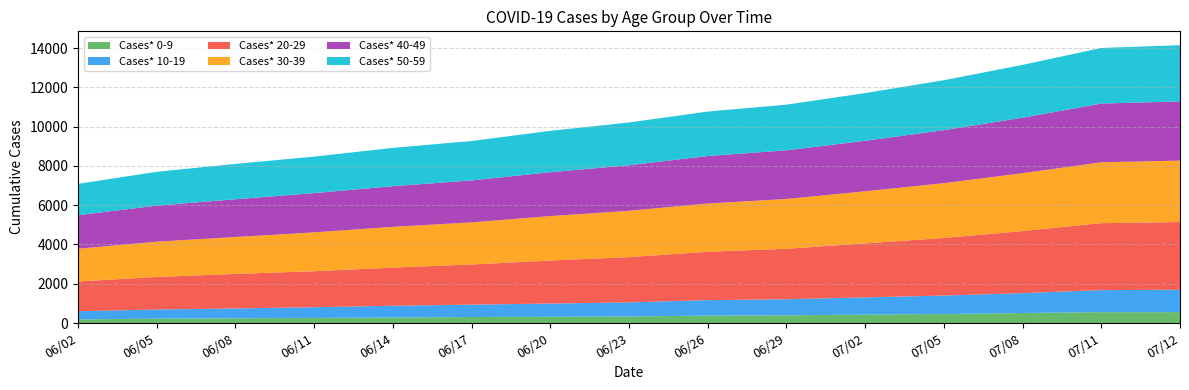

Reading right to left, extract all data points from this chart.

Cases* 0-9: 07/12=556	07/11=552	07/08=510	07/05=458	07/02=429	06/29=394	06/26=377	06/23=335	06/20=318	06/17=307	06/14=280	06/11=260	06/08=241	06/05=222	06/02=186
Cases* 10-19: 07/12=1140	07/11=1124	07/08=1013	07/05=941	07/02=877	06/29=817	06/26=787	06/23=717	06/20=673	06/17=631	06/14=599	06/11=546	06/08=502	06/05=466	06/02=414
Cases* 20-29: 07/12=3446	07/11=3409	07/08=3161	07/05=2931	07/02=2749	06/29=2569	06/26=2465	06/23=2303	06/20=2191	06/17=2042	06/14=1943	06/11=1833	06/08=1758	06/05=1657	06/02=1516
Cases* 30-39: 07/12=3129	07/11=3098	07/08=2947	07/05=2790	07/02=2653	06/29=2536	06/26=2457	06/23=2359	06/20=2264	06/17=2145	06/14=2076	06/11=1977	06/08=1878	06/05=1798	06/02=1666
Cases* 40-49: 07/12=3015	07/11=2991	07/08=2824	07/05=2702	07/02=2571	06/29=2479	06/26=2418	06/23=2320	06/20=2234	06/17=2136	06/14=2071	06/11=1999	06/08=1923	06/05=1836	06/02=1708
Cases* 50-59: 07/12=2859	07/11=2832	07/08=2689	07/05=2541	07/02=2429	06/29=2323	06/26=2264	06/23=2177	06/20=2106	06/17=2006	06/14=1949	06/11=1859	06/08=1800	06/05=1721	06/02=1598